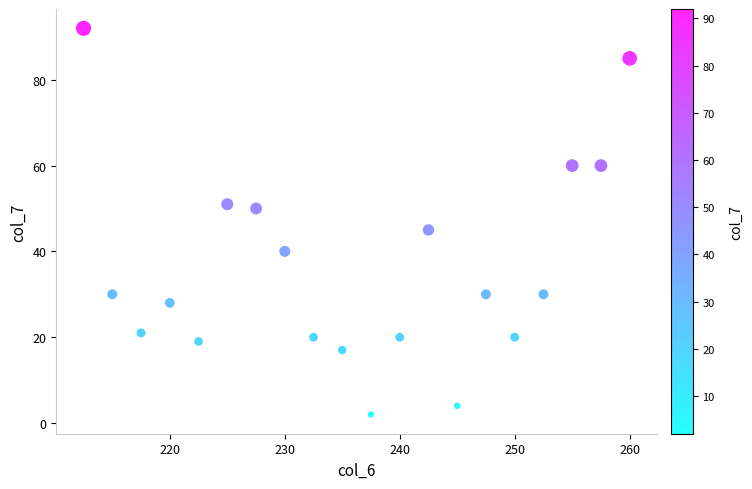

What Y value in the scatter plot is closest to 47?

45